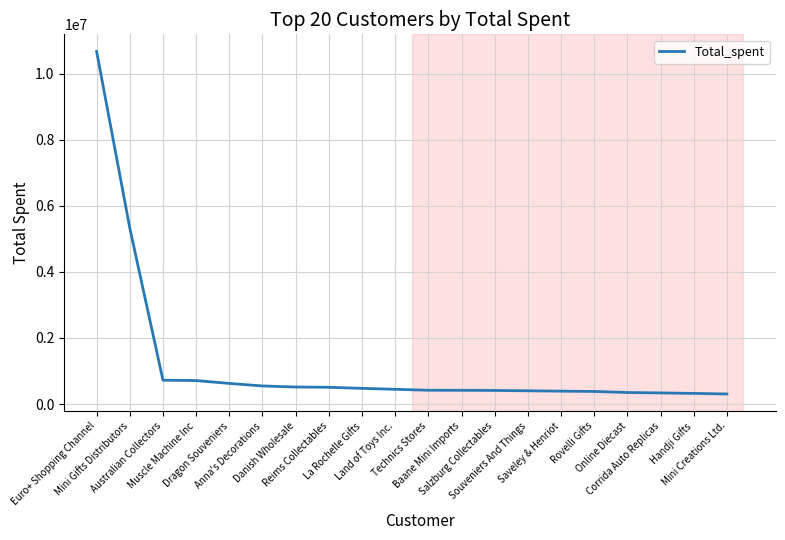

What is the minimum value shown in the chart?

305617.6